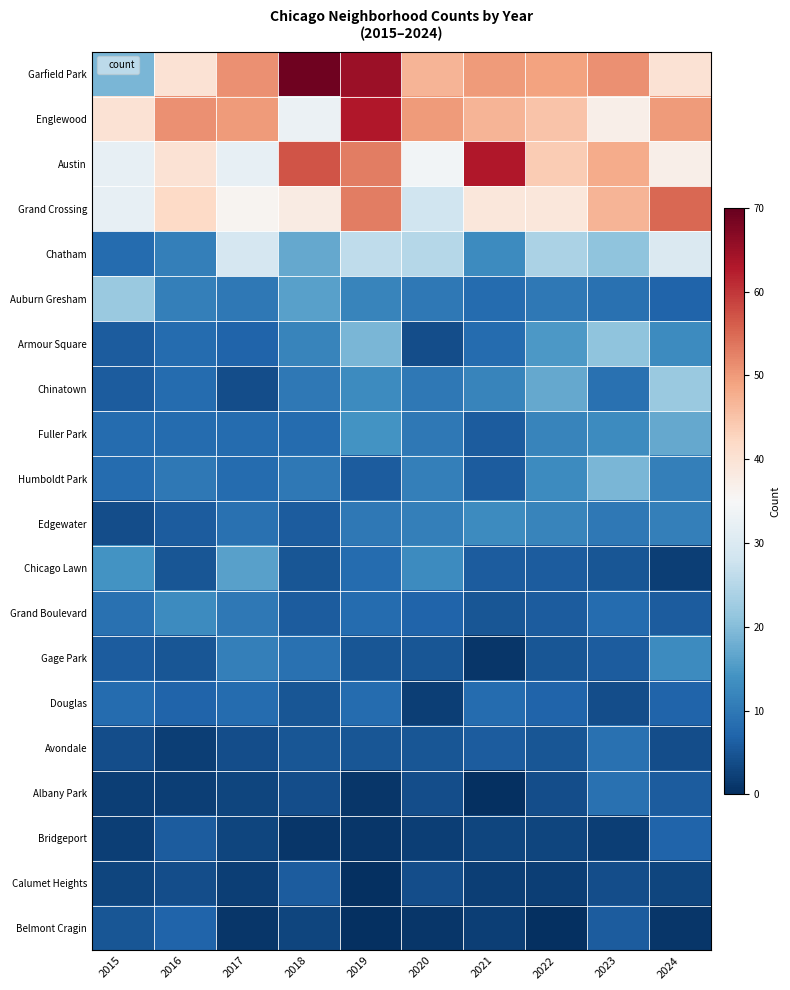

What is the total value across all series at 2015?

238